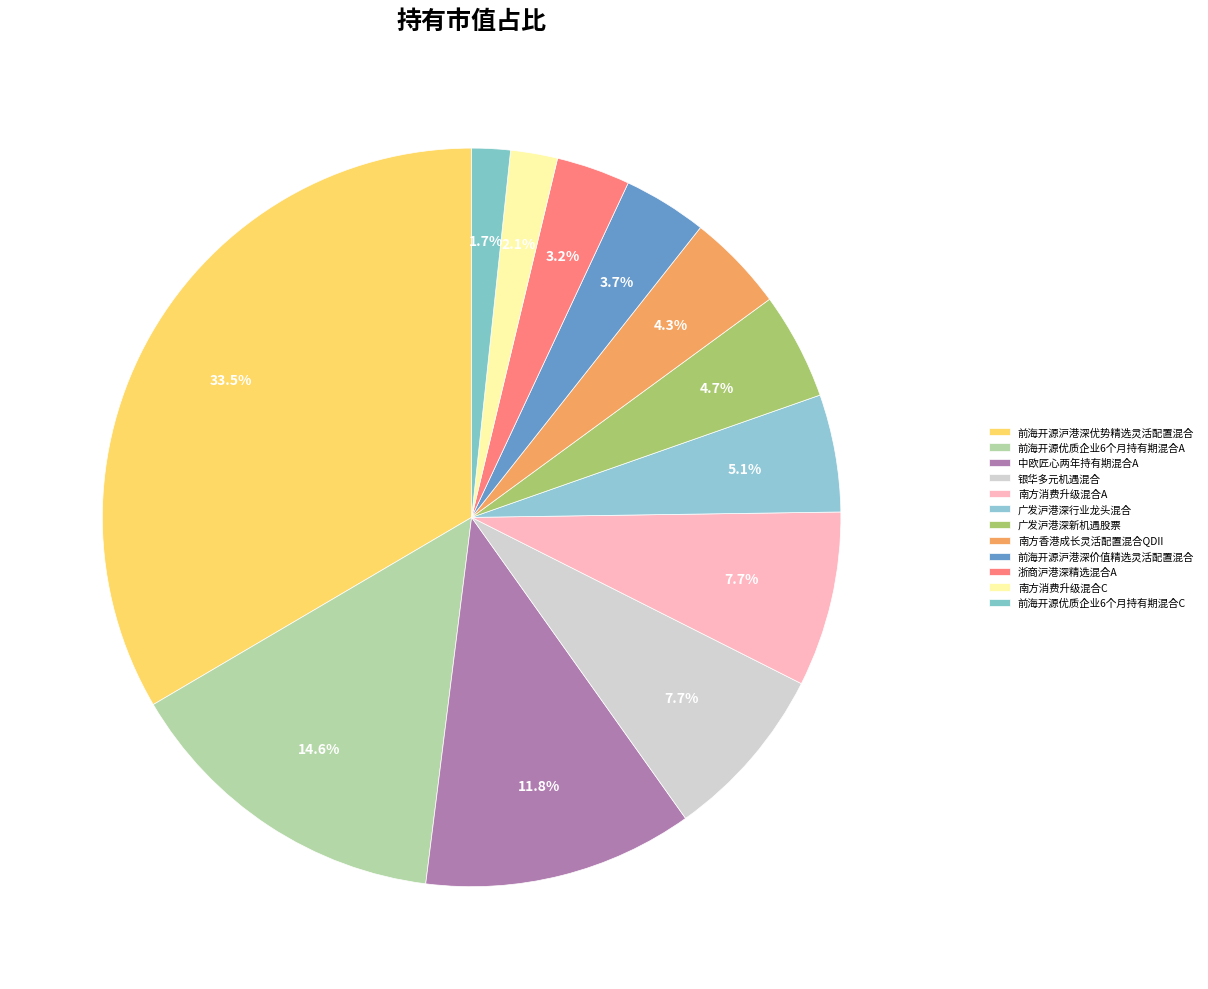

To the nearest percent, what is the difference between the 前海开源沪港深优势精选灵活配置混合 and 南方消费升级混合C slice percentages?

31%